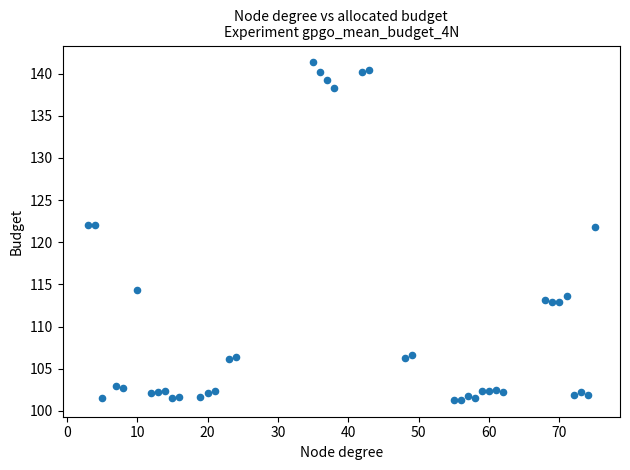

What is the range of X values (max minus min)?

72.0